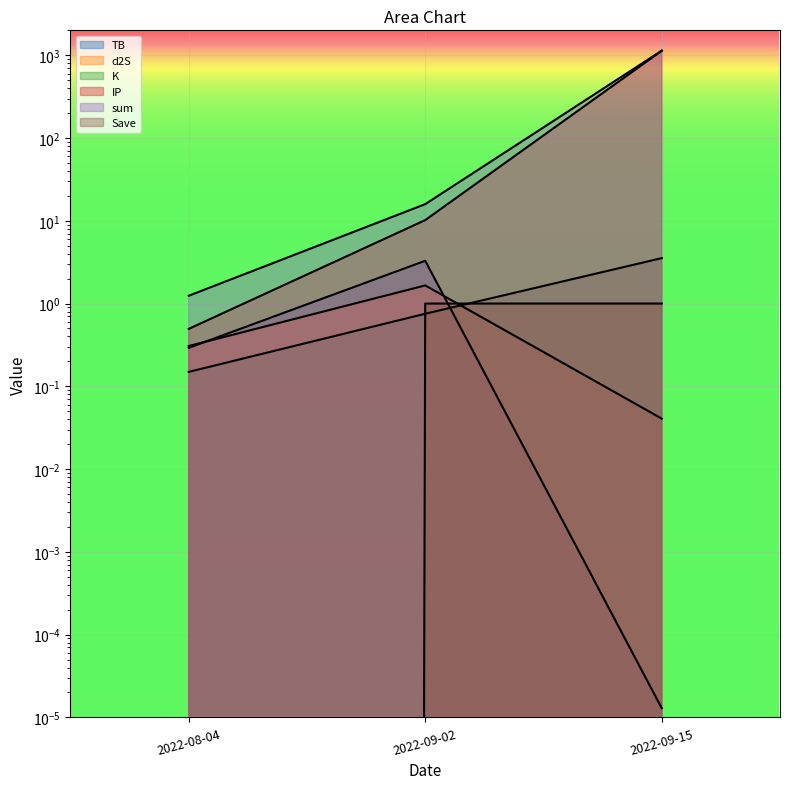

What is the sum of the K values at 2022-08-04 and 2022-09-02?

0.9